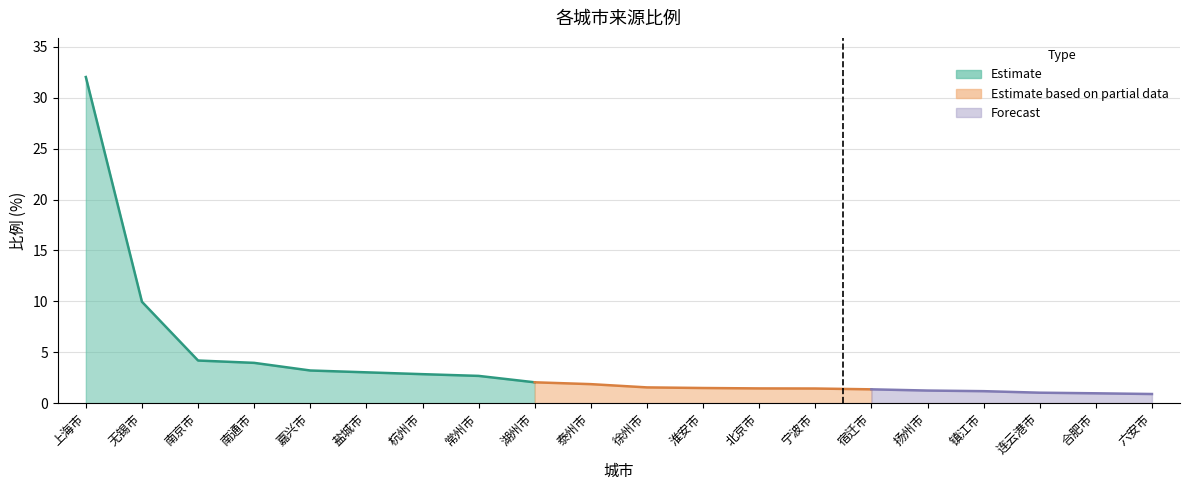

At which category does the chart reach its minimum across all series?

六安市